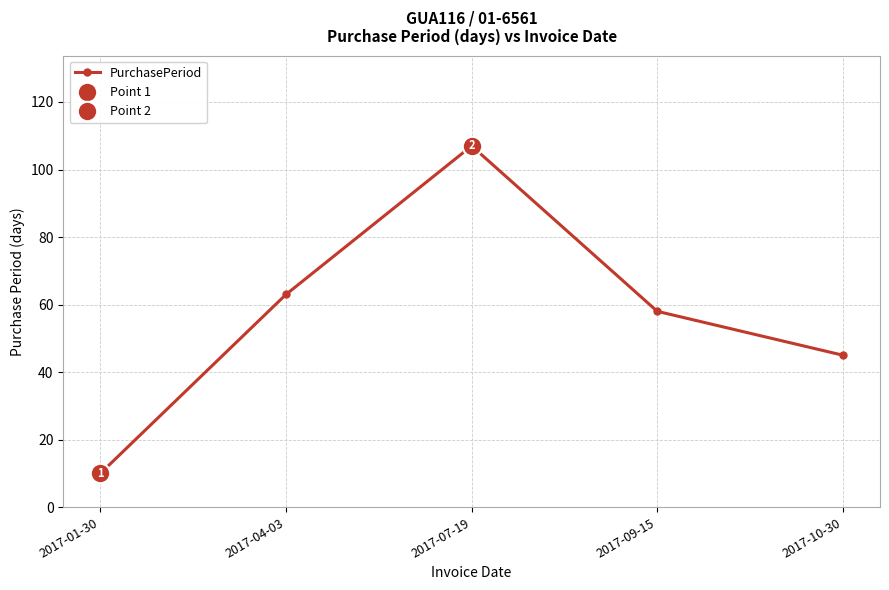

Which category has the lowest value across all series?

2017-01-30